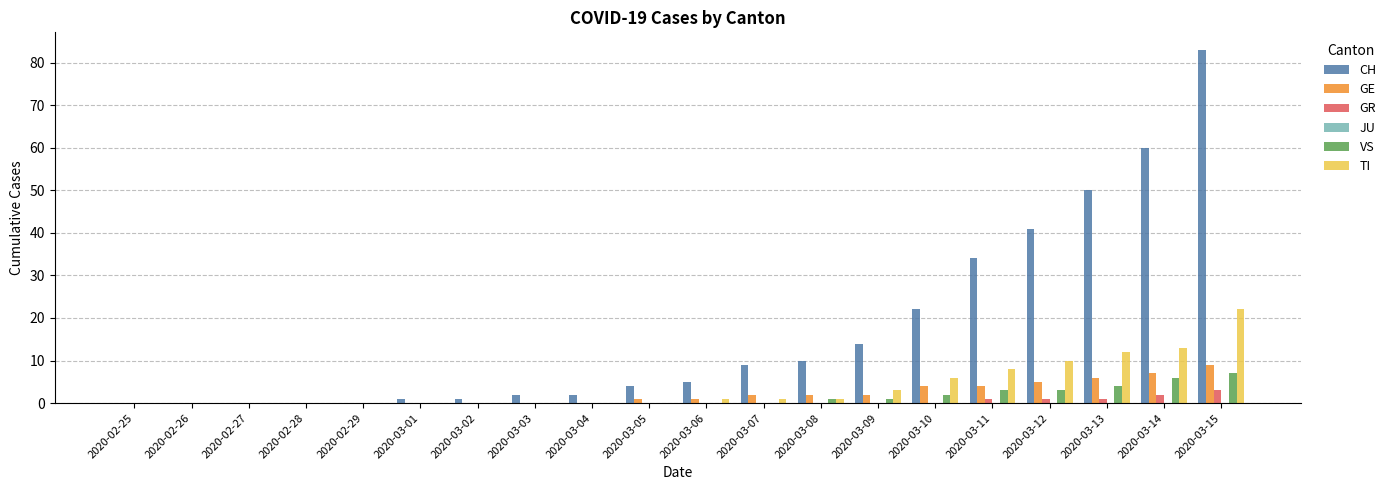

Which series changed the most between 2020-03-04 and 2020-03-07?

CH